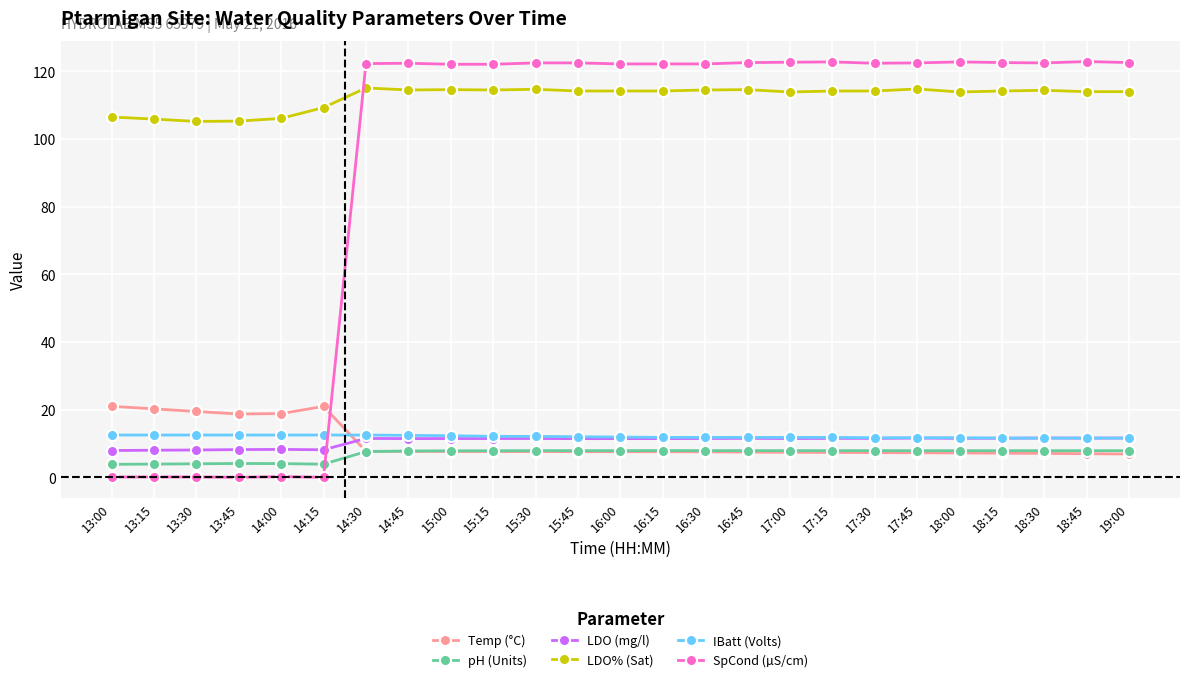

True or false: IBatt (Volts) and SpCond (µS/cm) cross at least once.

True